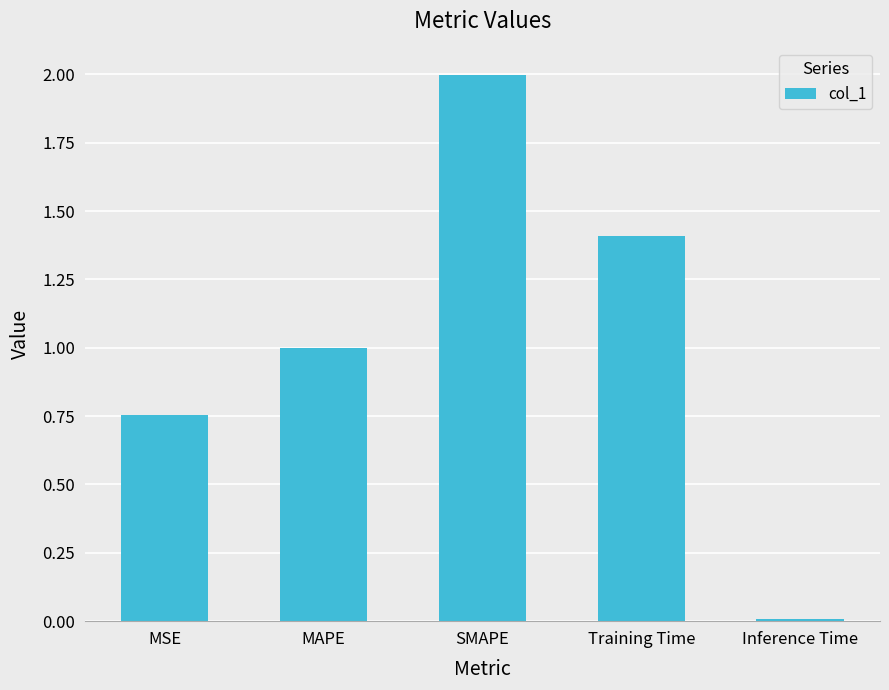

What is the maximum value shown in the chart?

2.0